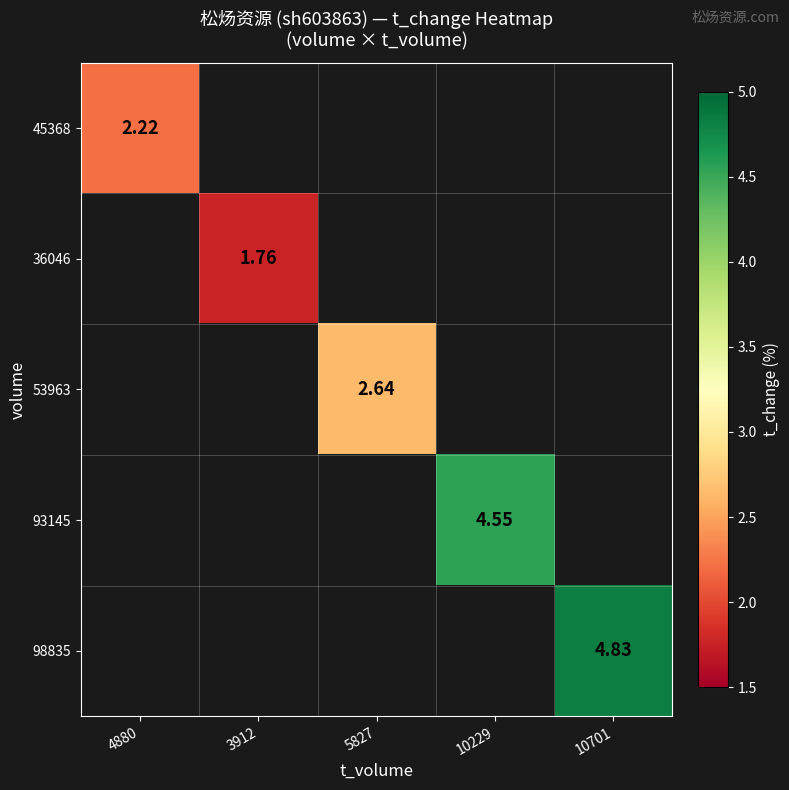

How many series are shown in this chart?

5